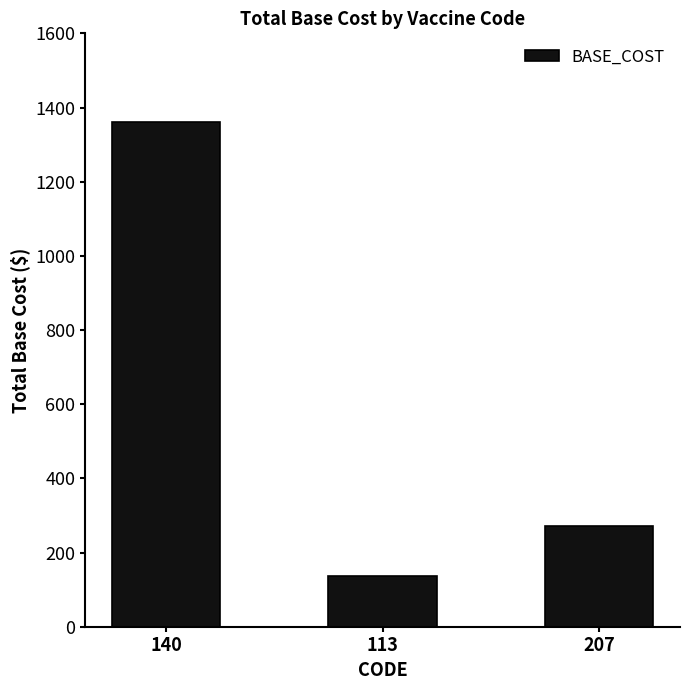

List the labels in order of value, largest first.

140, 207, 113